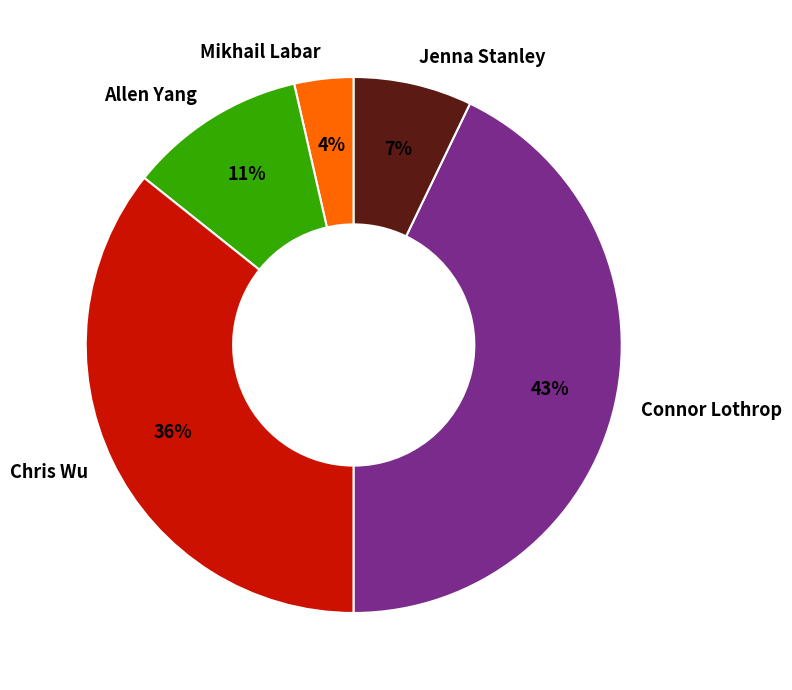

Count the number of slices in the pie.

5